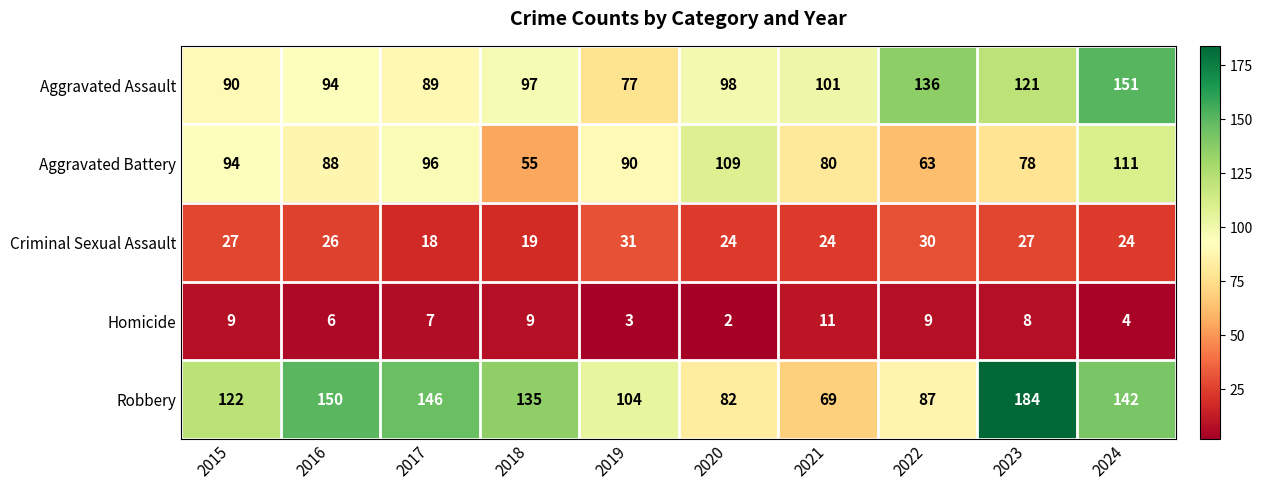

At which category does the chart reach its peak across all series?

2023